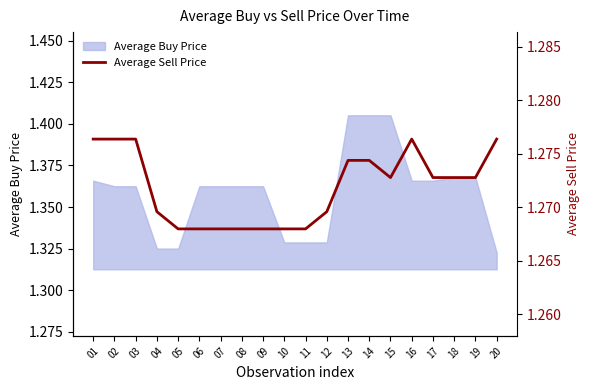

What is the minimum value shown in the chart?

1.3